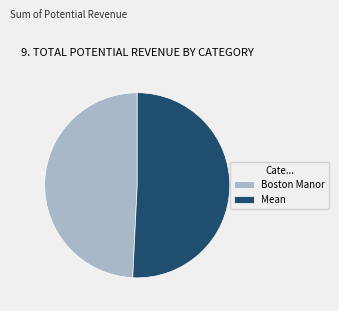

What is the smallest slice in the pie chart?

Boston Manor